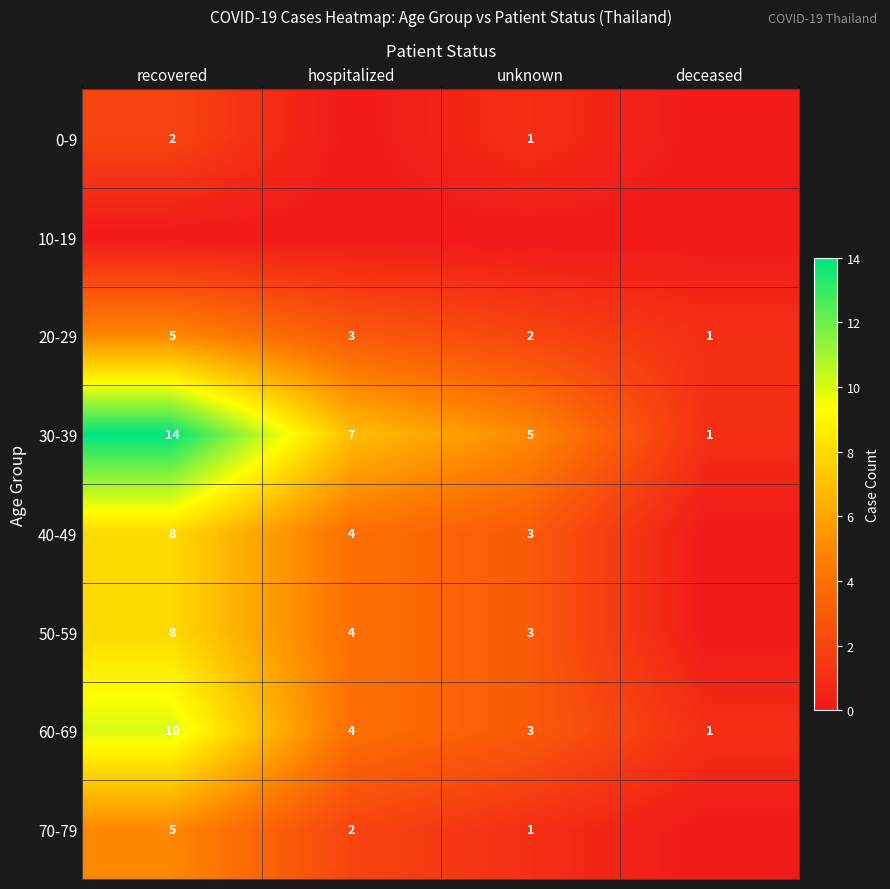

Count the 20-29 values in the range 2 to 5.

3